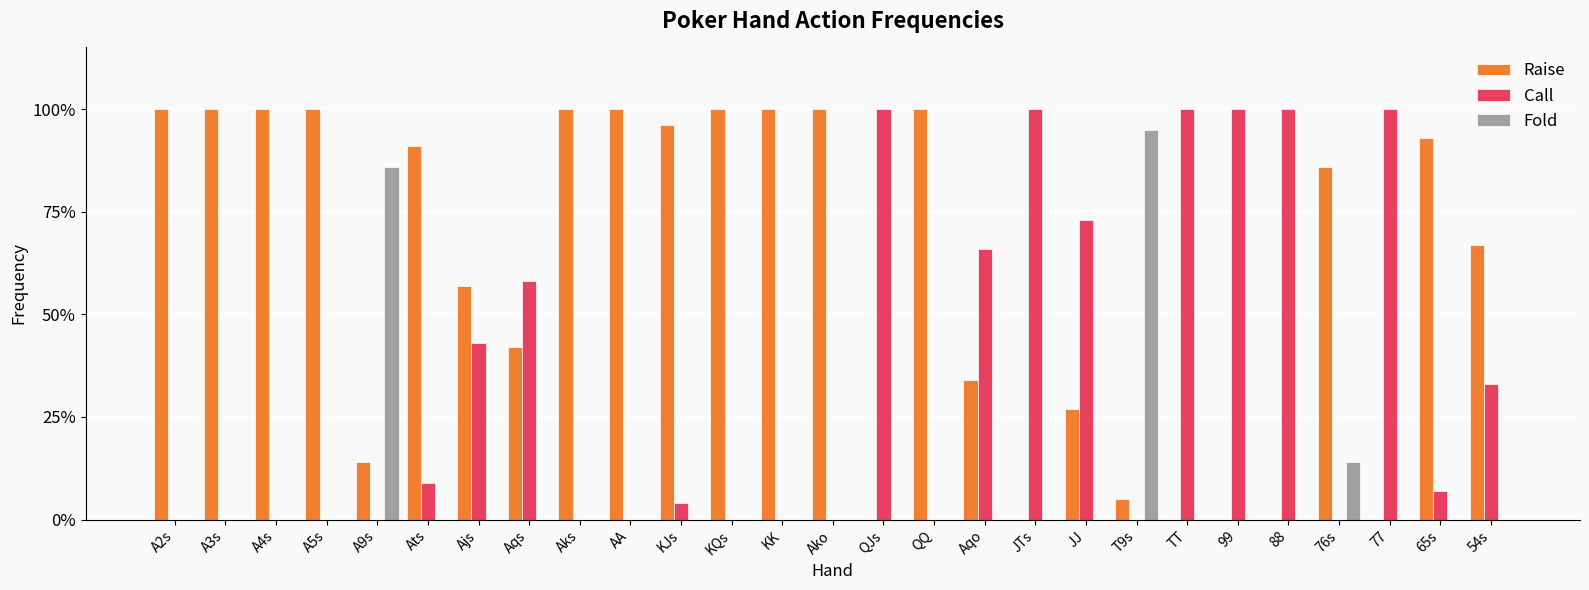

Which category has the lowest value across all series?

QJs